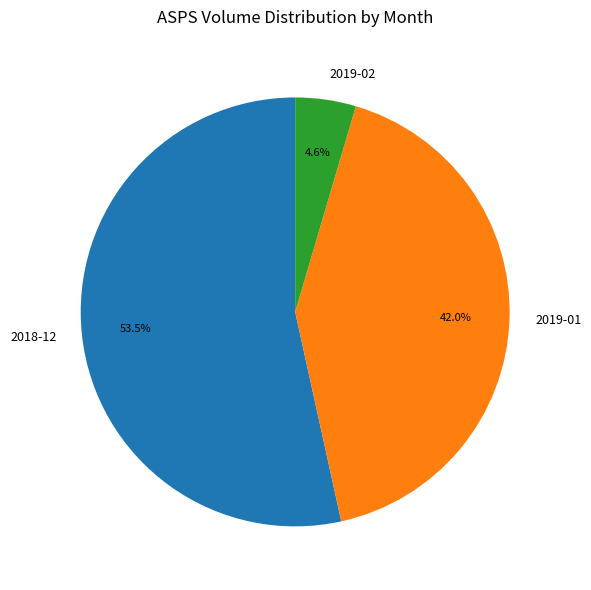

Which has a higher value, 2019-02 or 2019-01?

2019-01